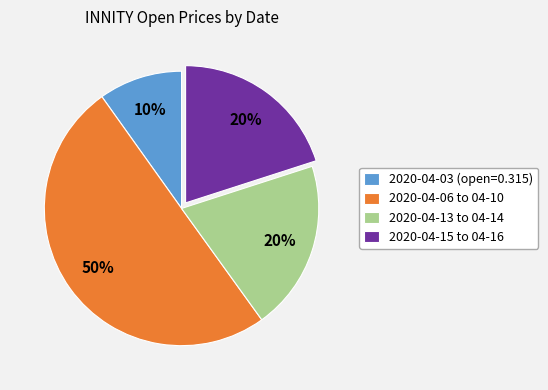

Count the number of slices in the pie.

4